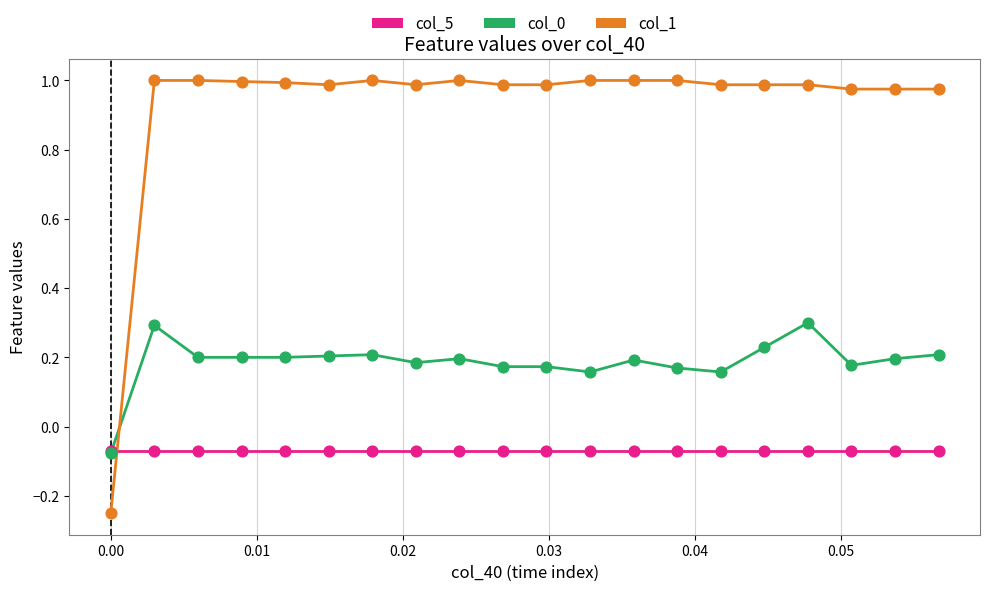

What are all the series names shown in the legend?

col_5, col_0, col_1